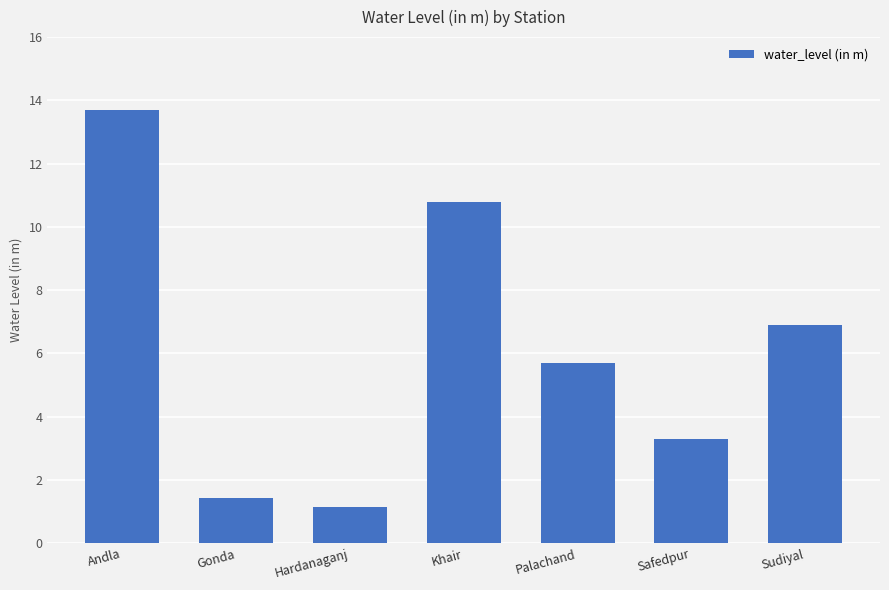

What is the approximate value at Safedpur?

3.3